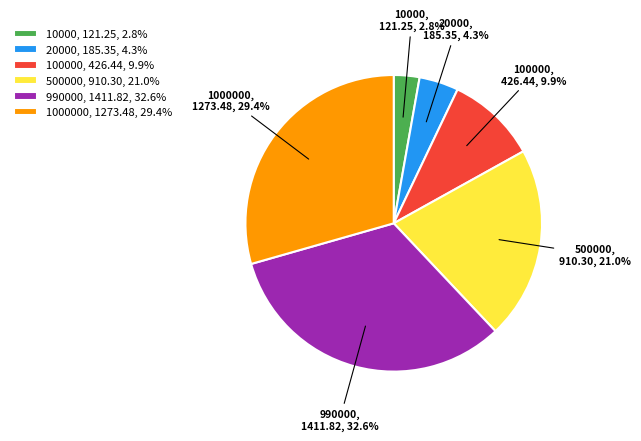

Is it true that 990000 is 33% of the pie?

True